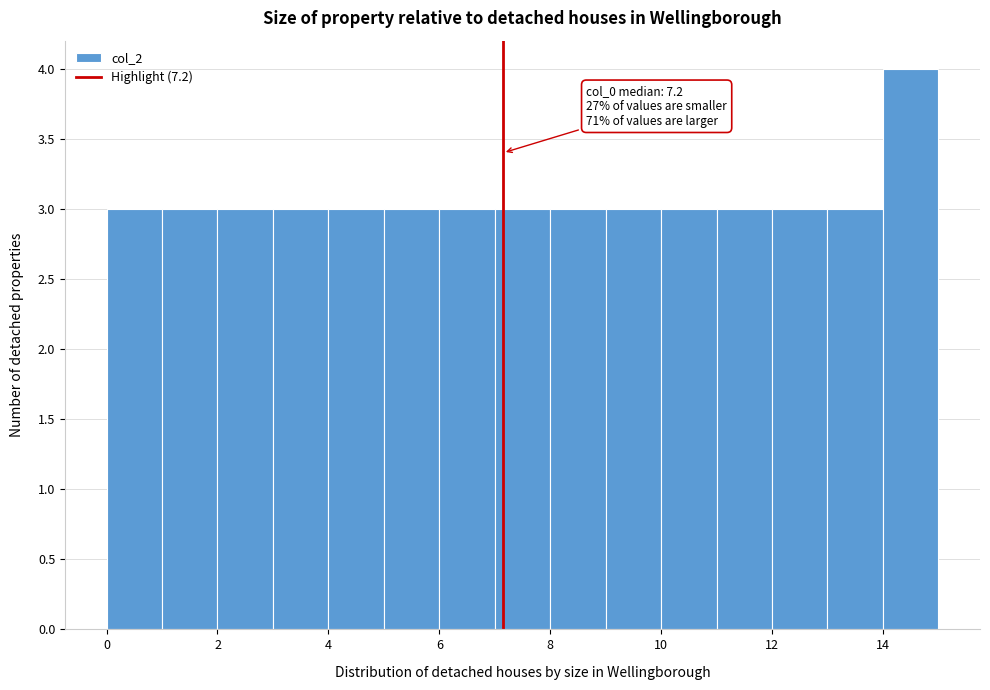

Which range on the x-axis has the tallest bar?

14 to 15